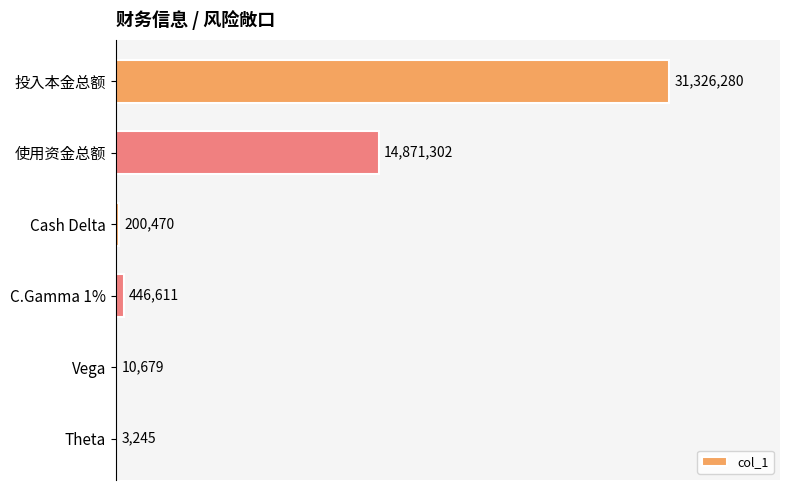

Are the bars horizontal?

Yes